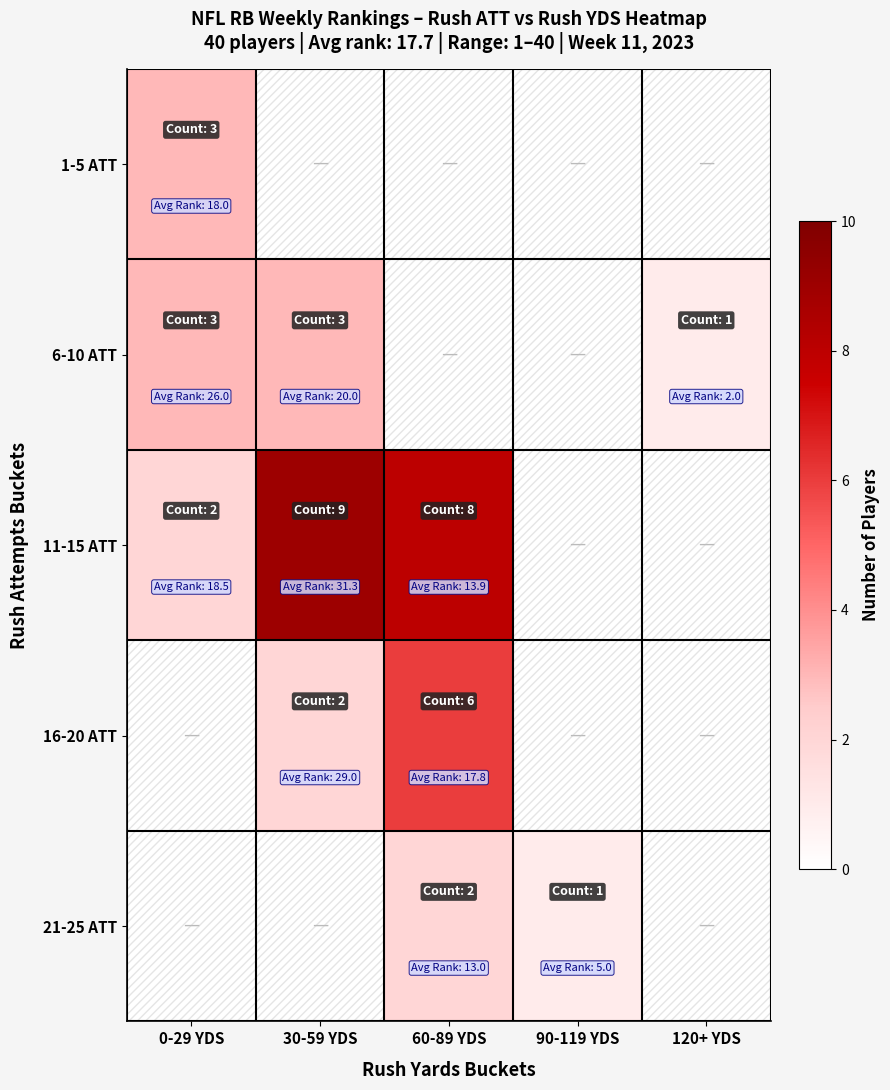

Reading left to right, extract all data points from this chart.

1-5 ATT: 0-29 YDS=3	30-59 YDS=0	60-89 YDS=0	90-119 YDS=0	120+ YDS=0
6-10 ATT: 0-29 YDS=3	30-59 YDS=3	60-89 YDS=0	90-119 YDS=0	120+ YDS=1
11-15 ATT: 0-29 YDS=2	30-59 YDS=9	60-89 YDS=8	90-119 YDS=0	120+ YDS=0
16-20 ATT: 0-29 YDS=0	30-59 YDS=2	60-89 YDS=6	90-119 YDS=0	120+ YDS=0
21-25 ATT: 0-29 YDS=0	30-59 YDS=0	60-89 YDS=2	90-119 YDS=1	120+ YDS=0